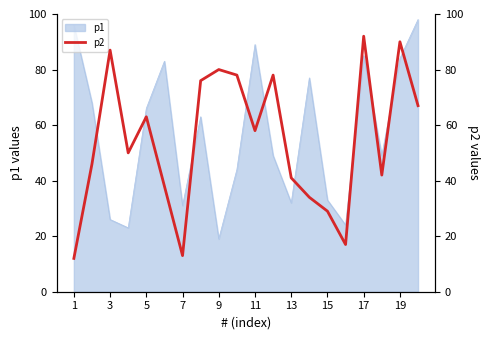

What is the highest value of the p1 series?

98